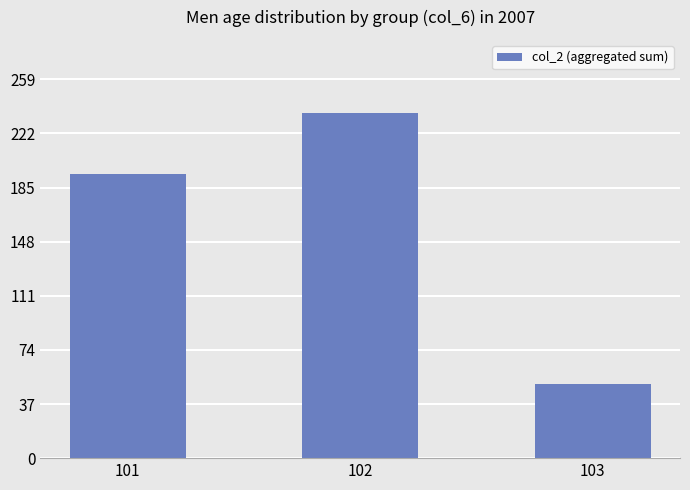

Which has a higher value, 101 or 102?

102